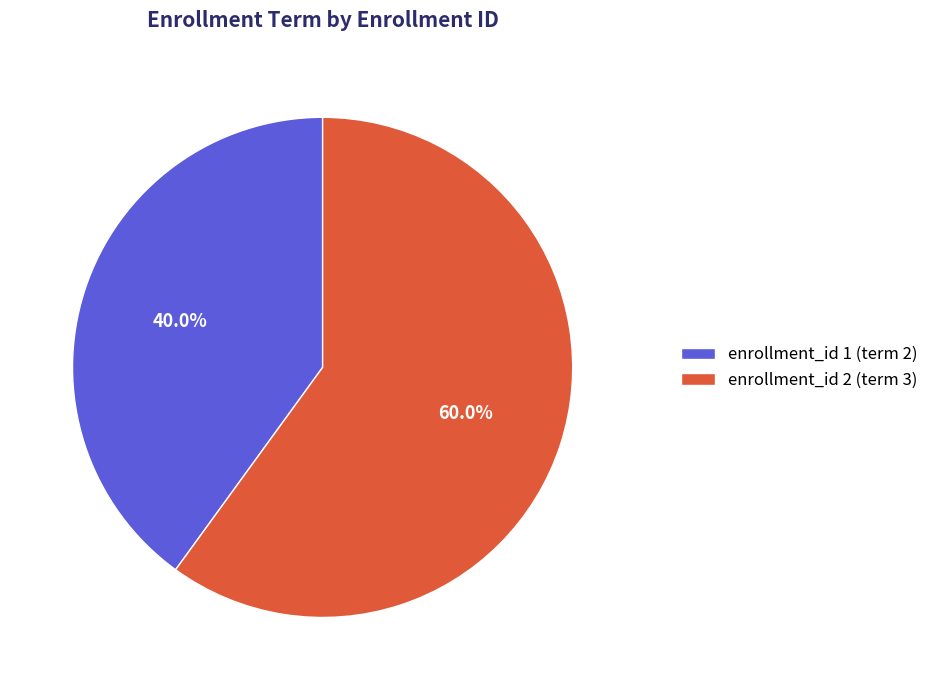

How many segments does this pie chart have?

2